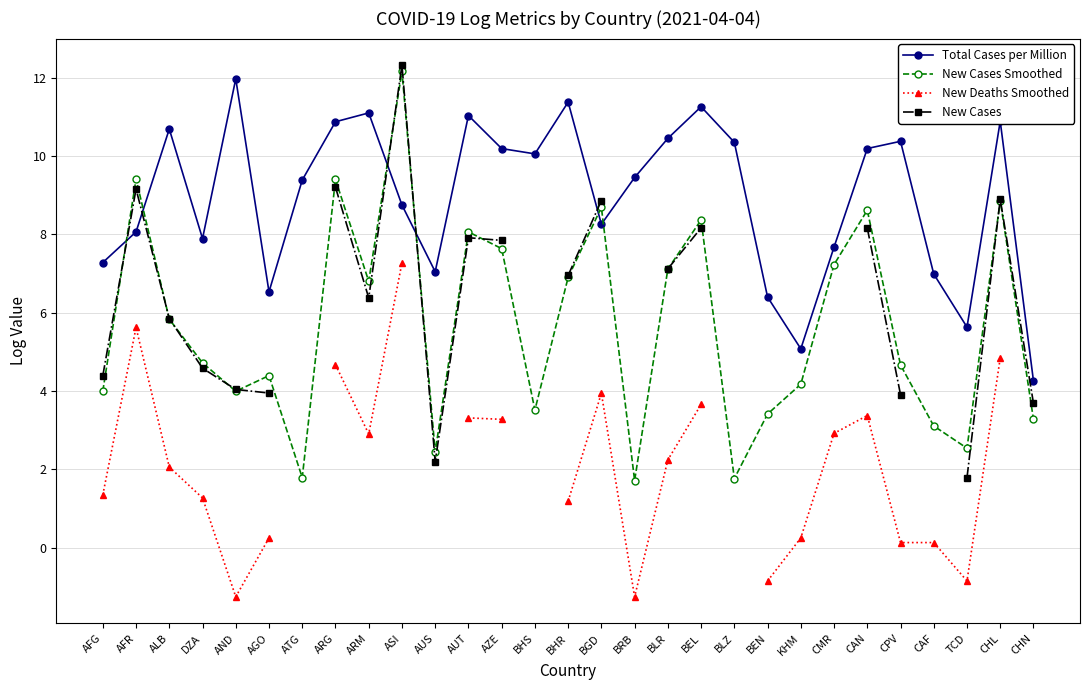

What is the greatest value displayed?

12.3